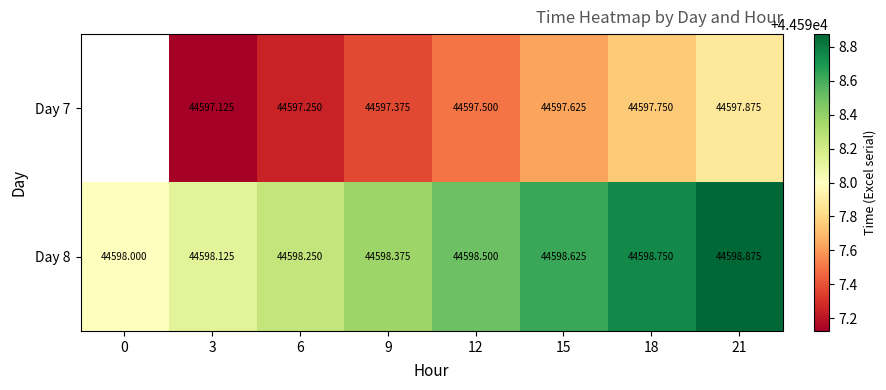

Is the value of Day 8 at 12 greater than the value of Day 7 at 15?

Yes